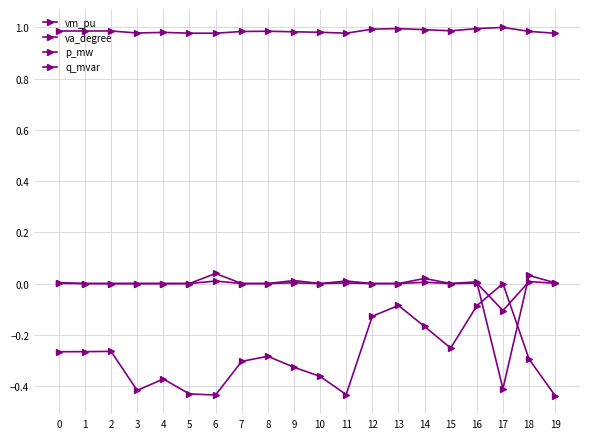

How many negative values does the va_degree series have?

19